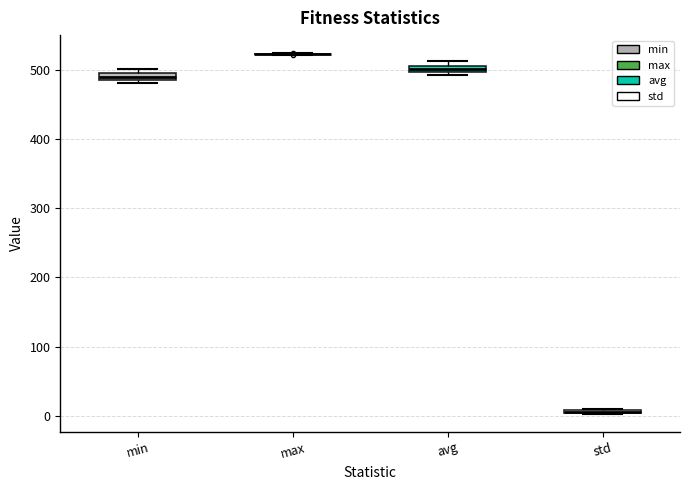

Where is the upper edge of the box for avg on the y-axis? The values are not printed on the chart, so give them approximately, as read against the axis.

510